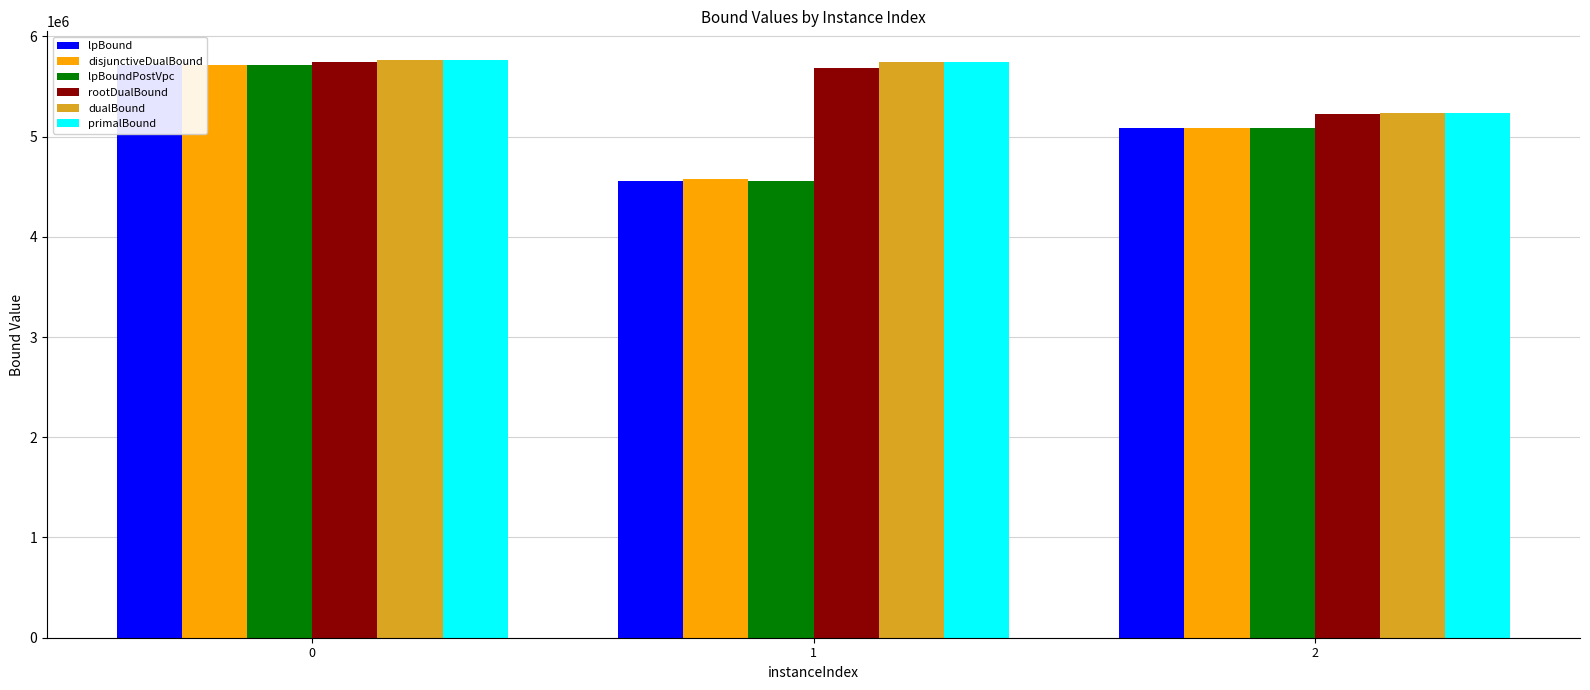

The value of primalBound at 1 is 1322581.0. True or false?

False